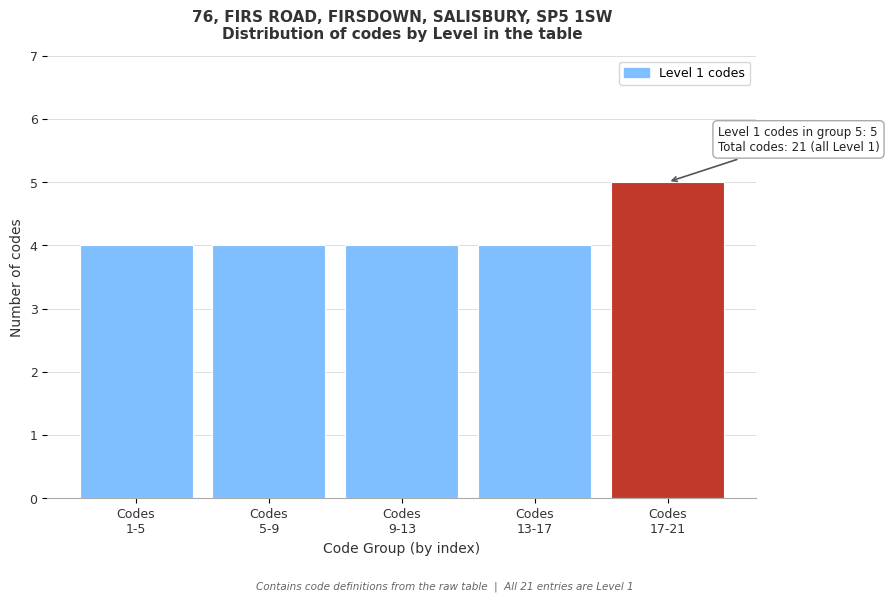

Reading left to right, transcribe all the data shown in this chart.

4	4	4	4	5